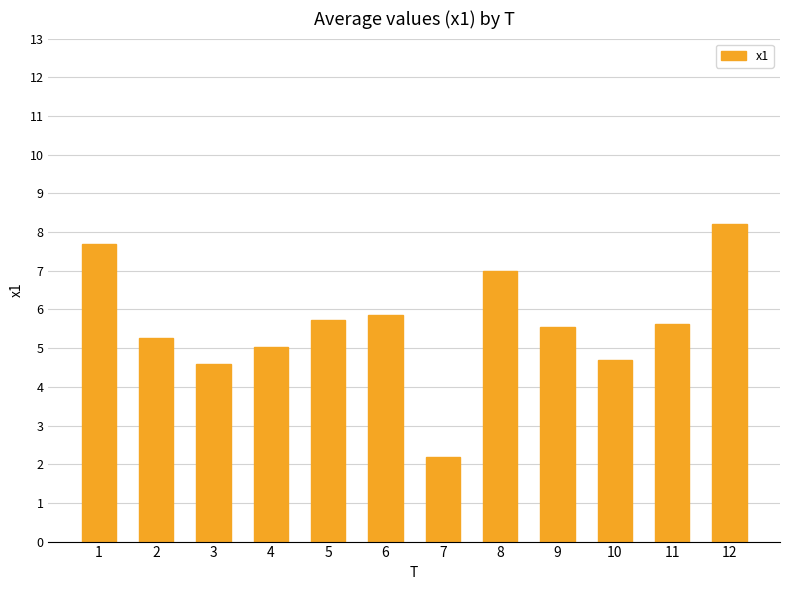

What is the sum of all values?

67.5